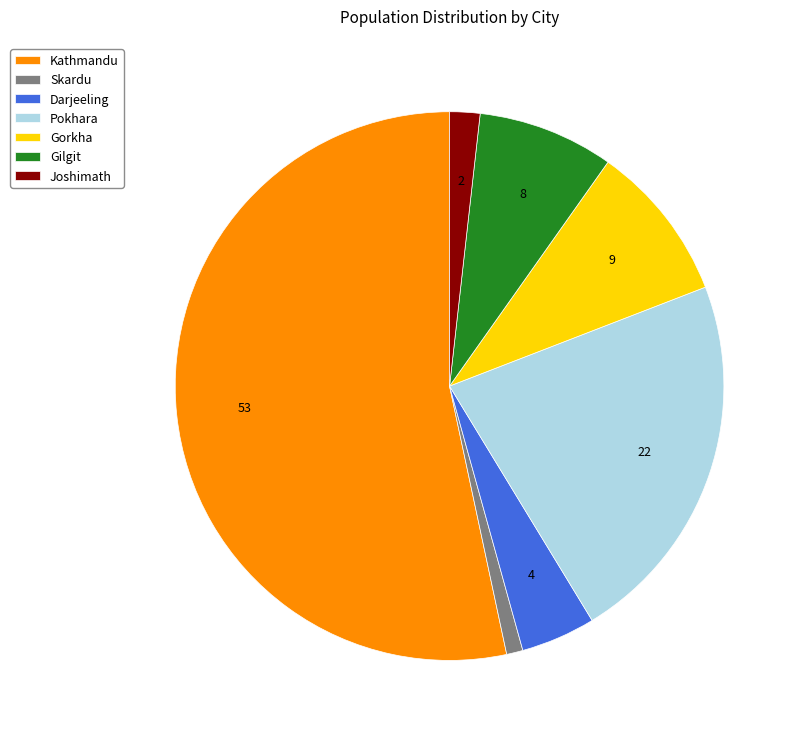

Count the number of slices in the pie.

7